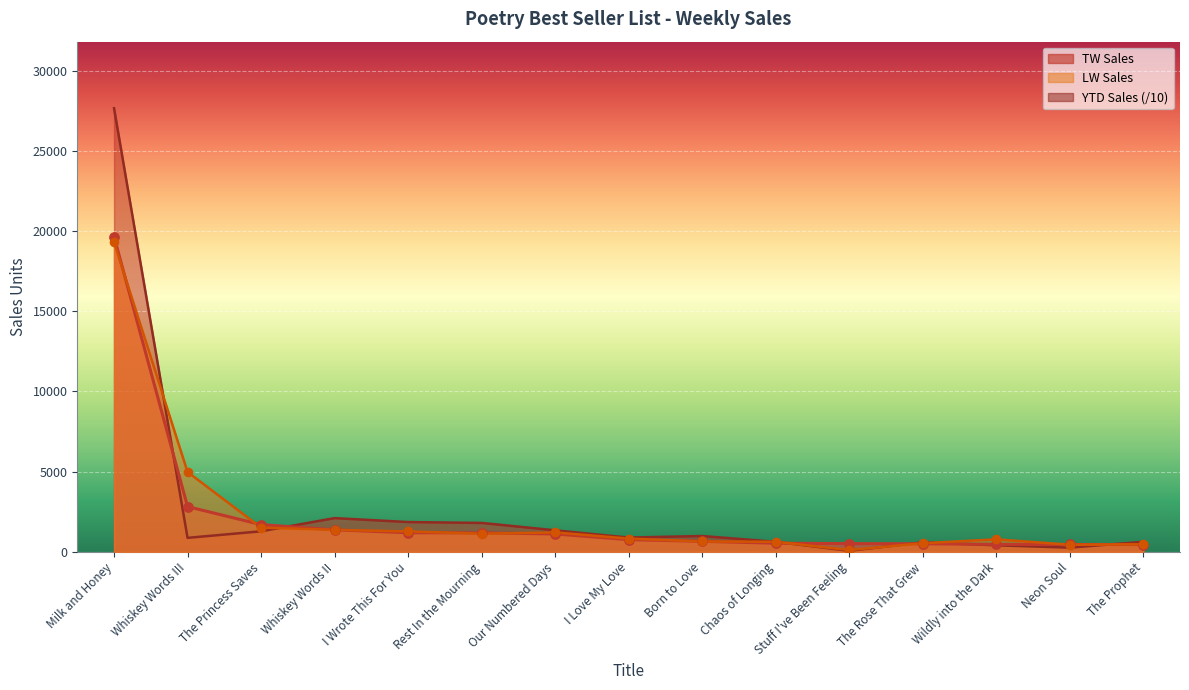

At which category is the sum across all series the highest?

Milk and Honey